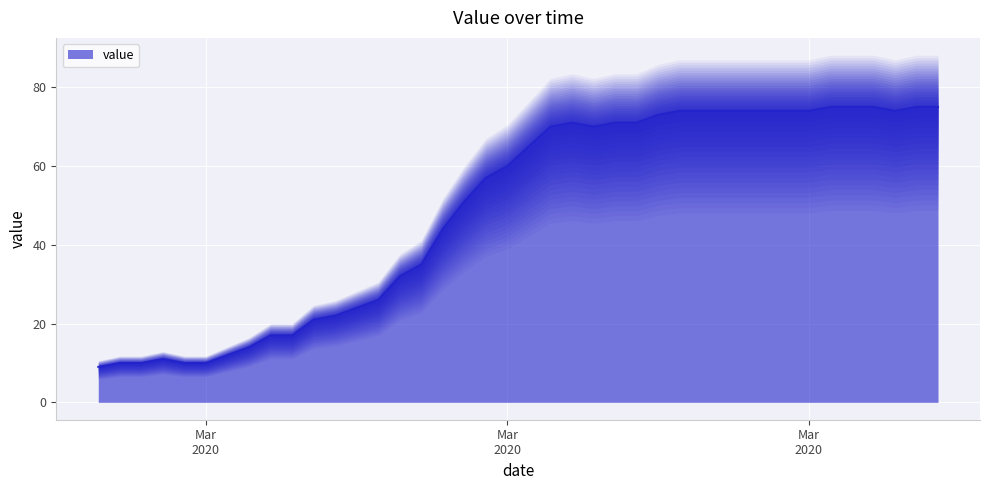

Count the number of categories in the chart.

40